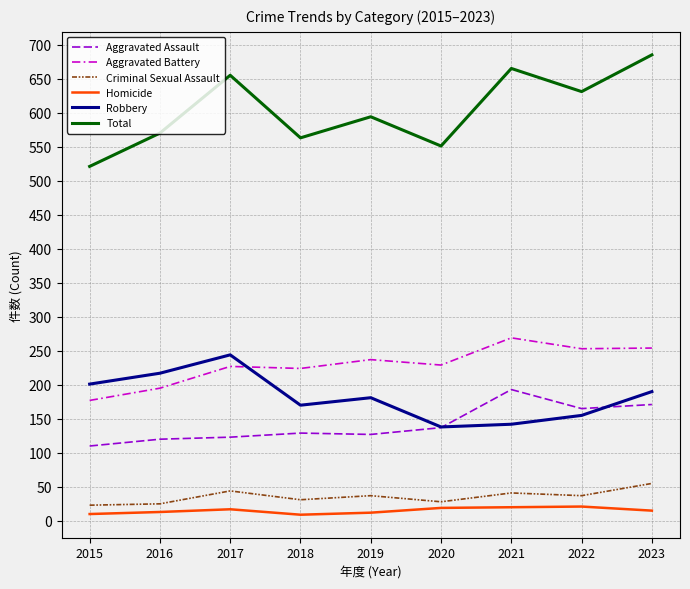

Read the Criminal Sexual Assault value at 2022.

37